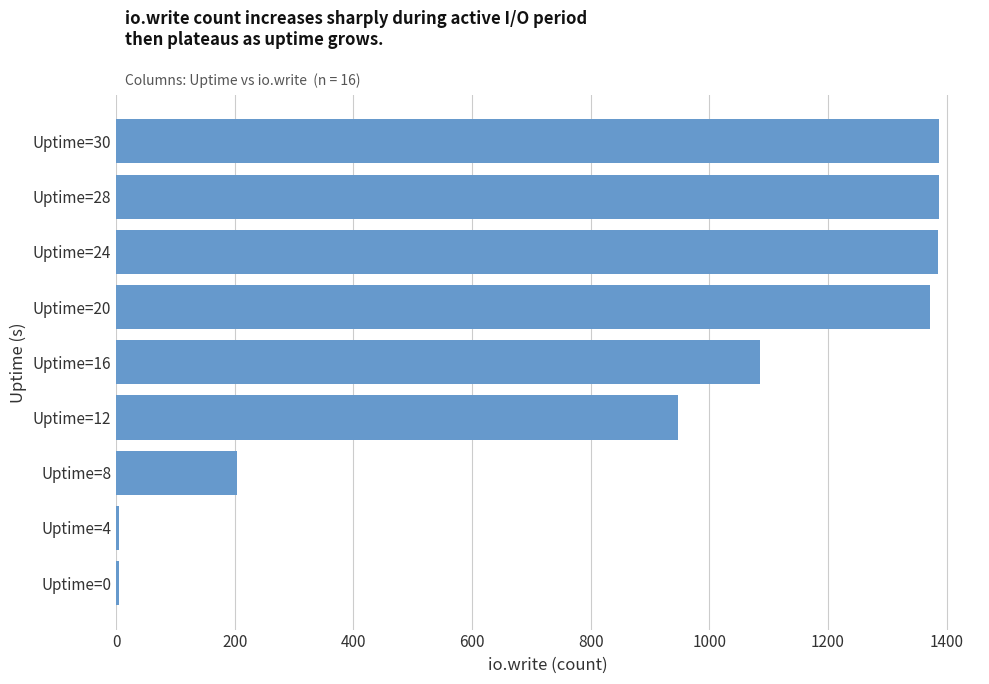

What is the difference between the maximum and minimum values?

1382